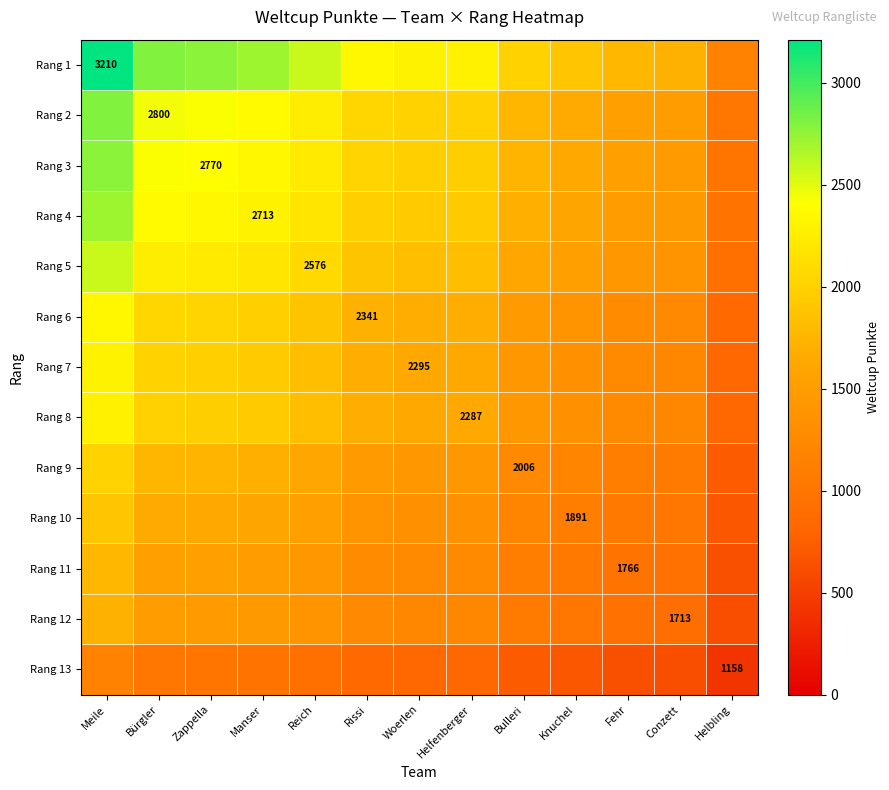

How many data points in Rang 4 are less than 1939?

6